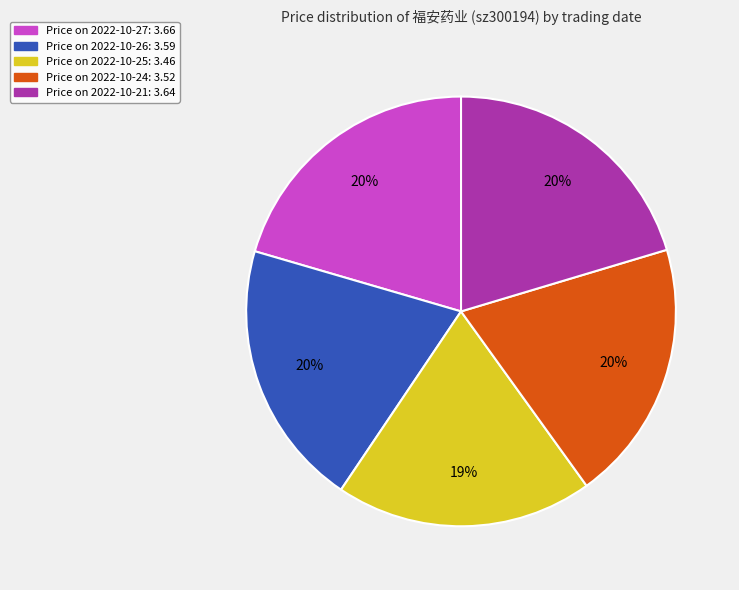

How many segments does this pie chart have?

5